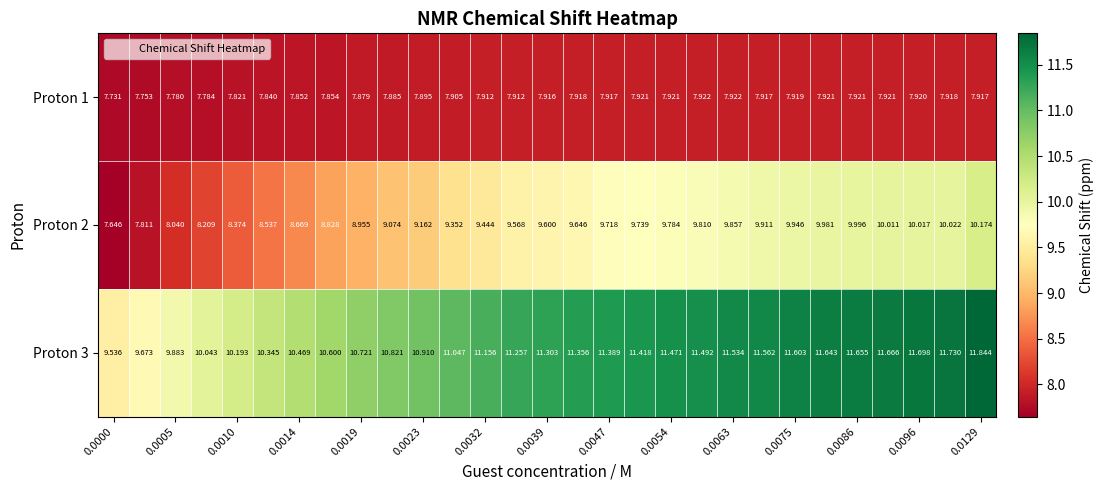

Rank the series by their maximum value, from highest to lowest.

Proton 3, Proton 2, Proton 1